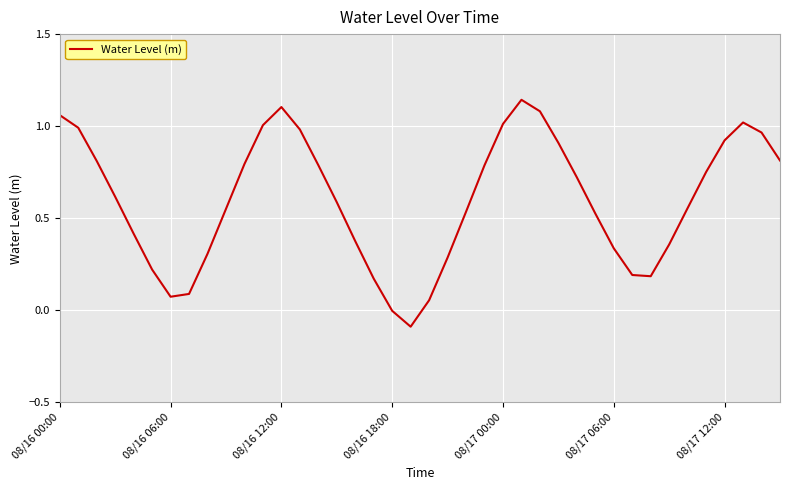

How many lines are shown in the chart?

1